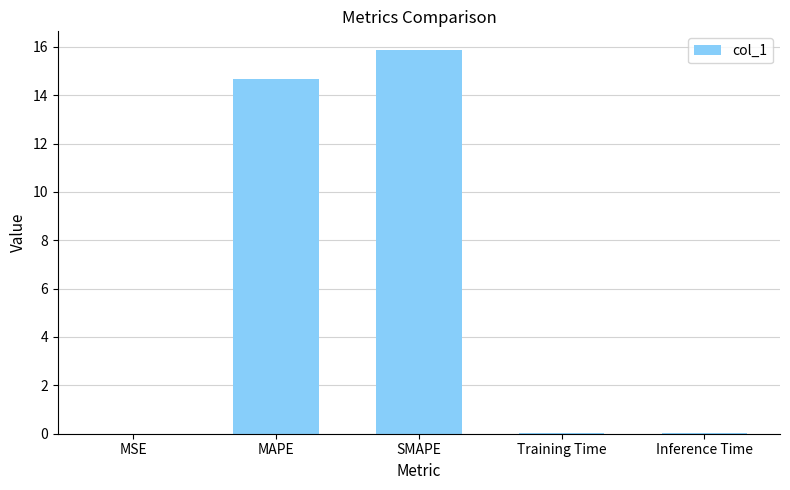

What is the sum of all values?

30.6